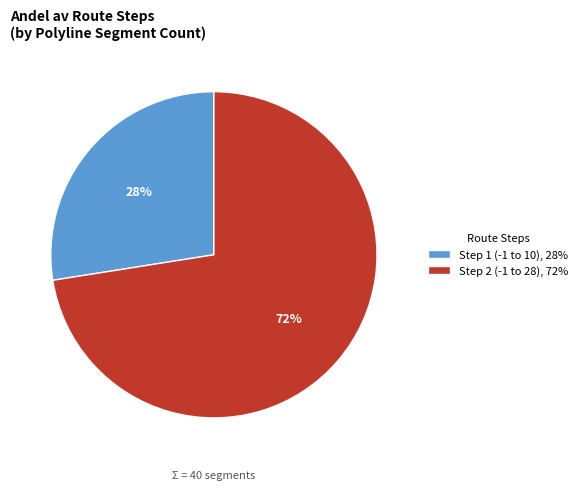

Is there a majority slice in this chart?

Yes